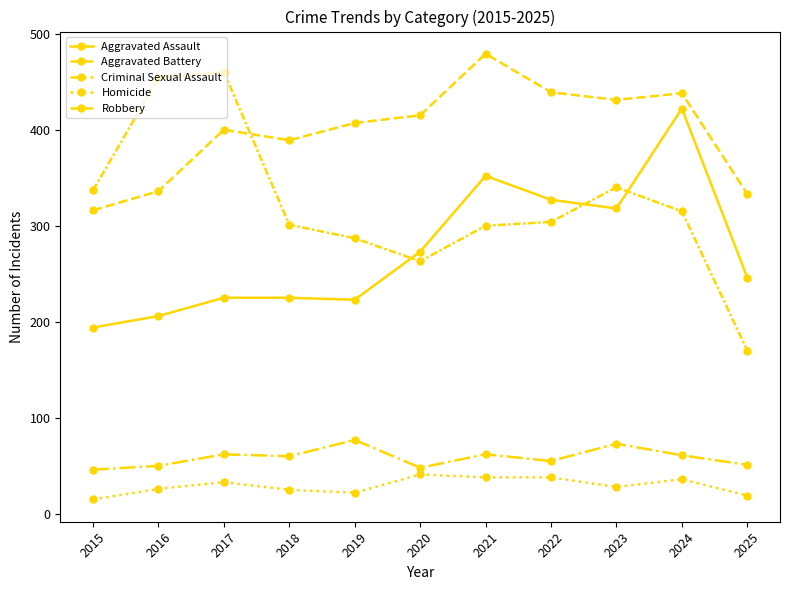

What is the average value of the Aggravated Battery series?

398